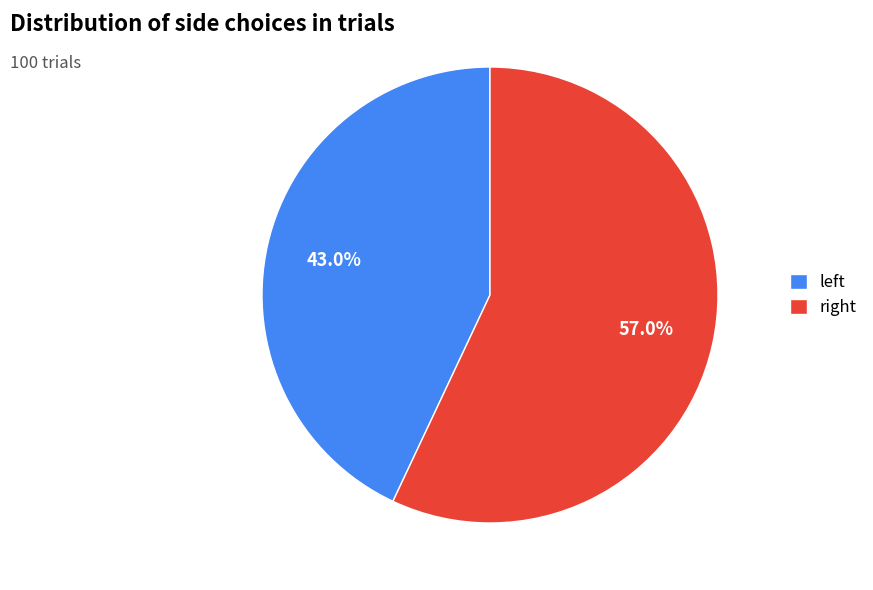

Count the number of slices in the pie.

2